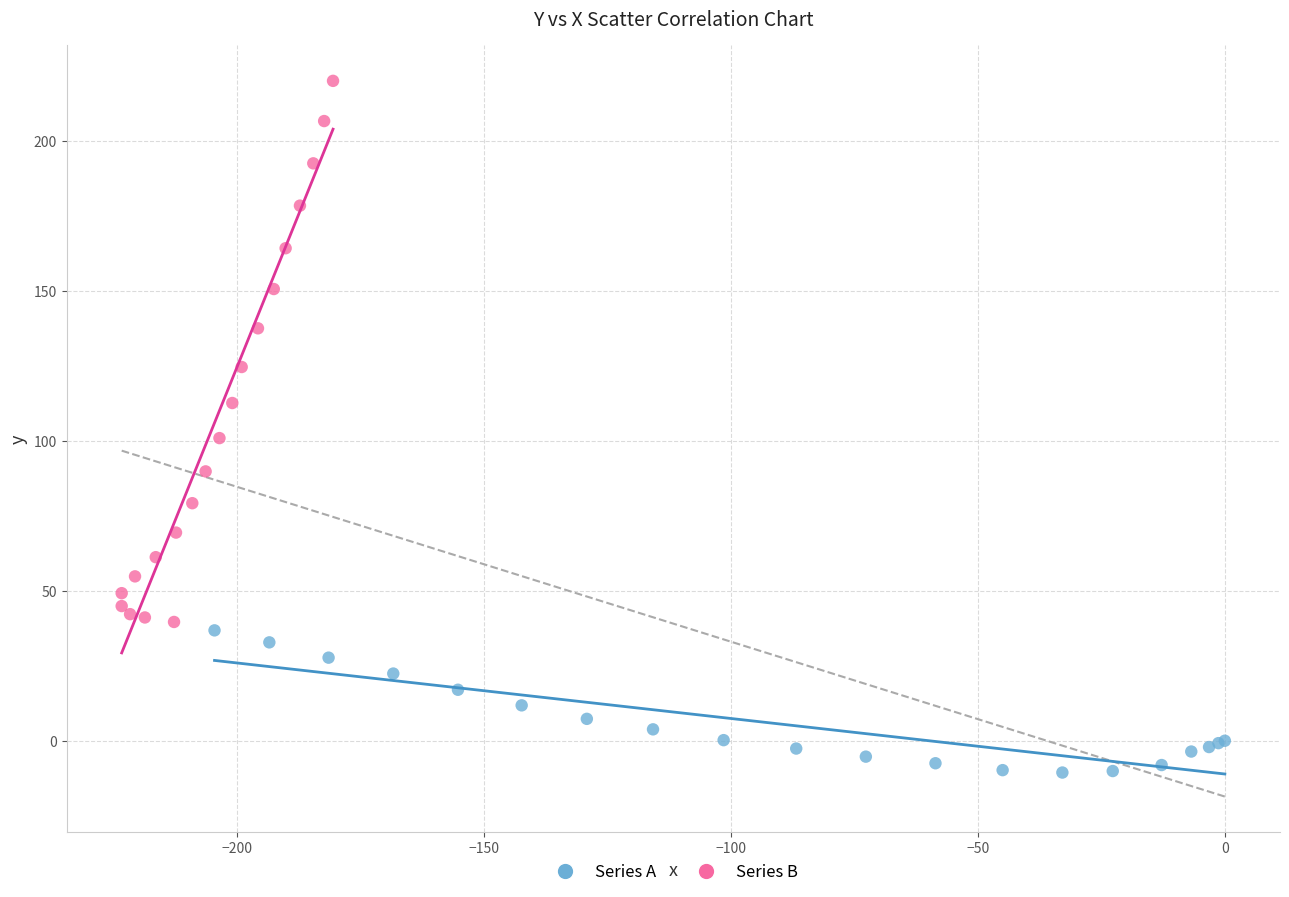

Which series reaches the maximum Y coordinate?

Series B